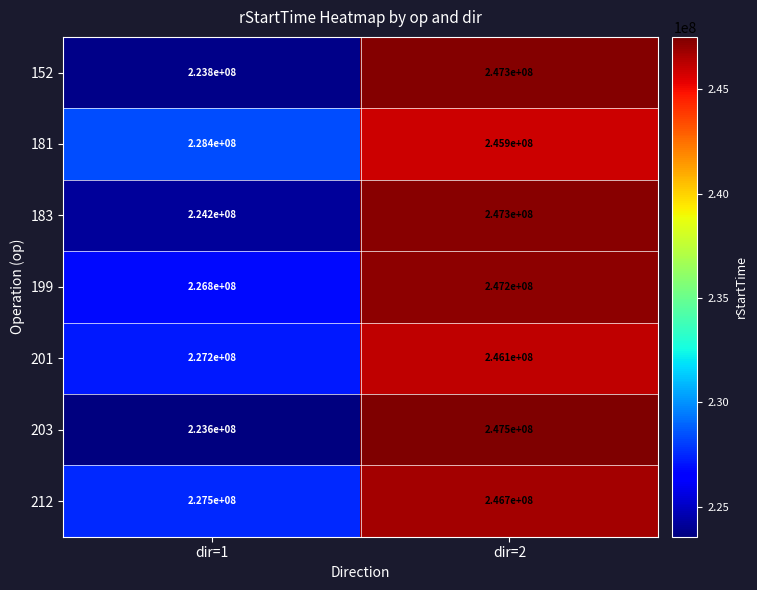

True or false: 152 has a value of 223800000 at dir=1.

True